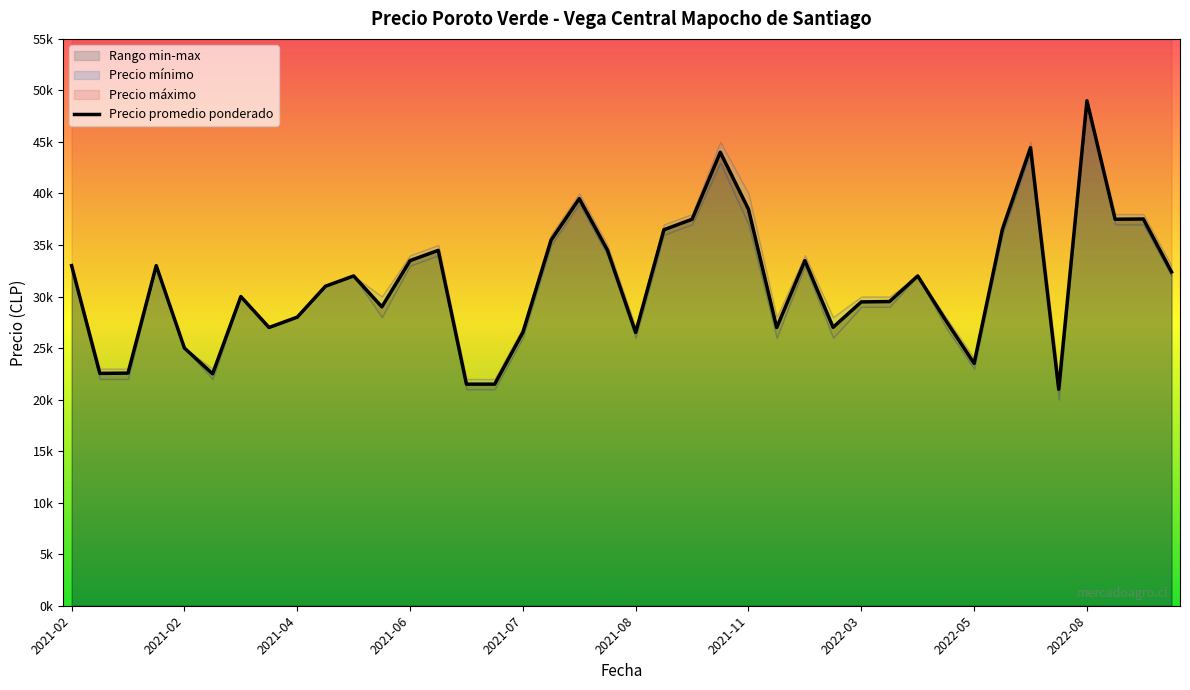

Where does the data first go above 32000?

2021-02